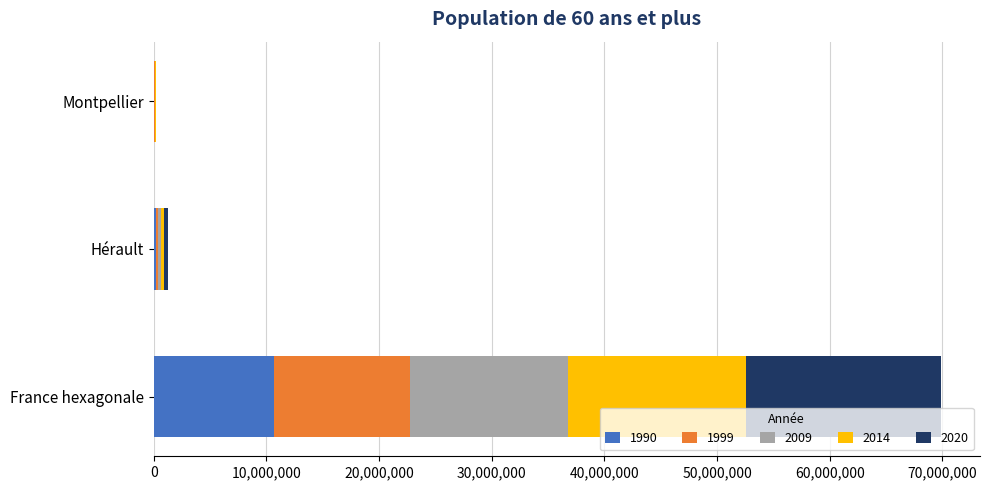

Which category has the highest value in the 1990 series?

France hexagonale